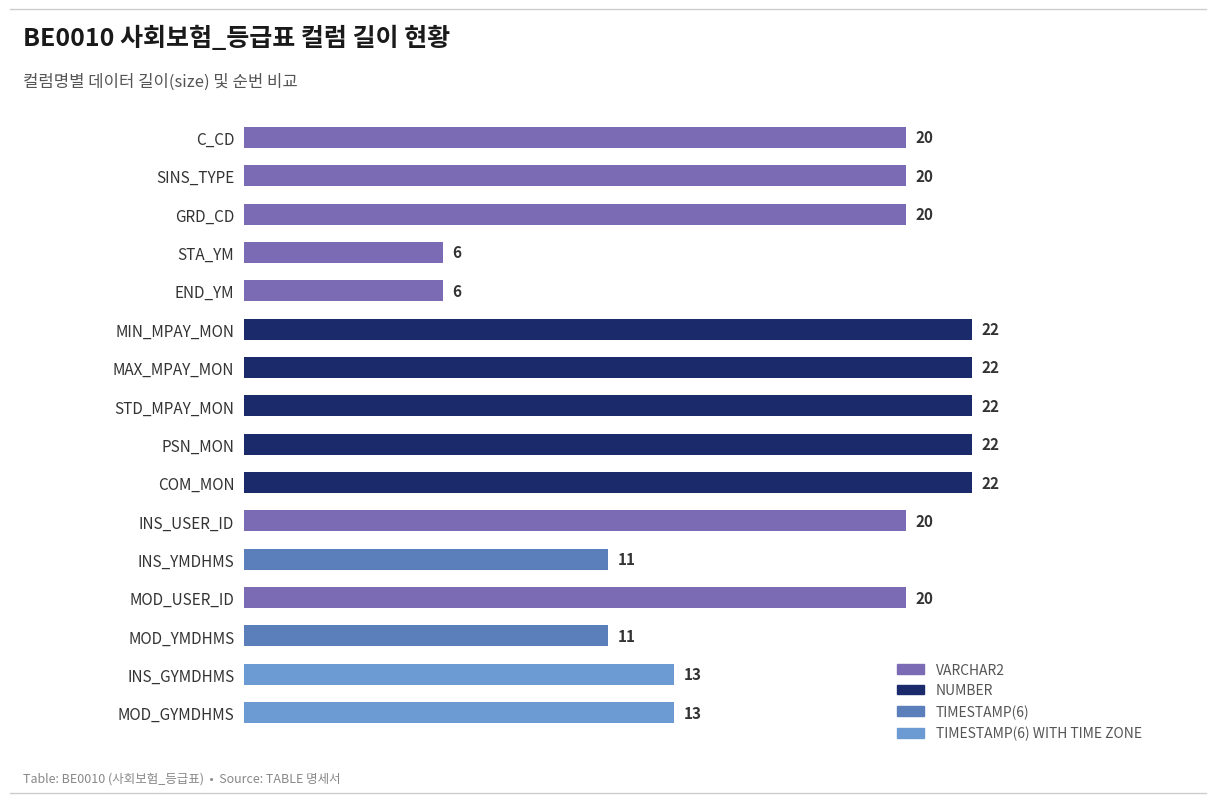

What value does the data have at INS_GYMDHMS?

13